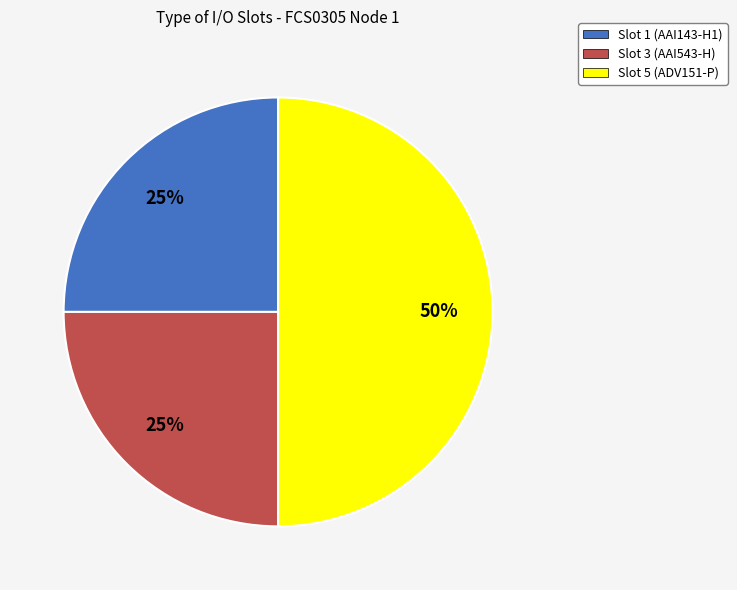

Does Slot 1 (AAI143-H1) account for over 50% of the chart?

No